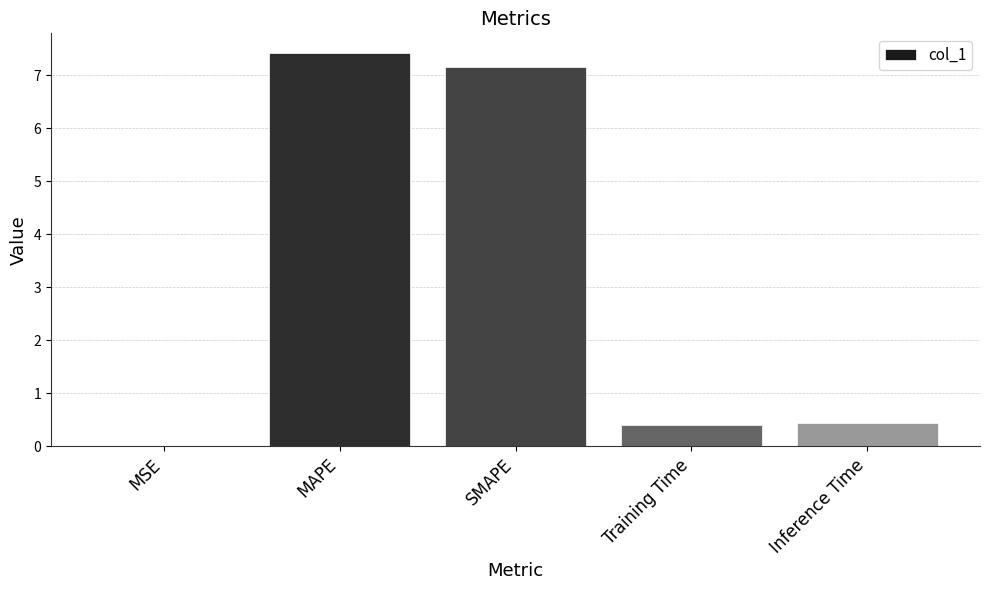

What value does the data have at Inference Time?

0.4